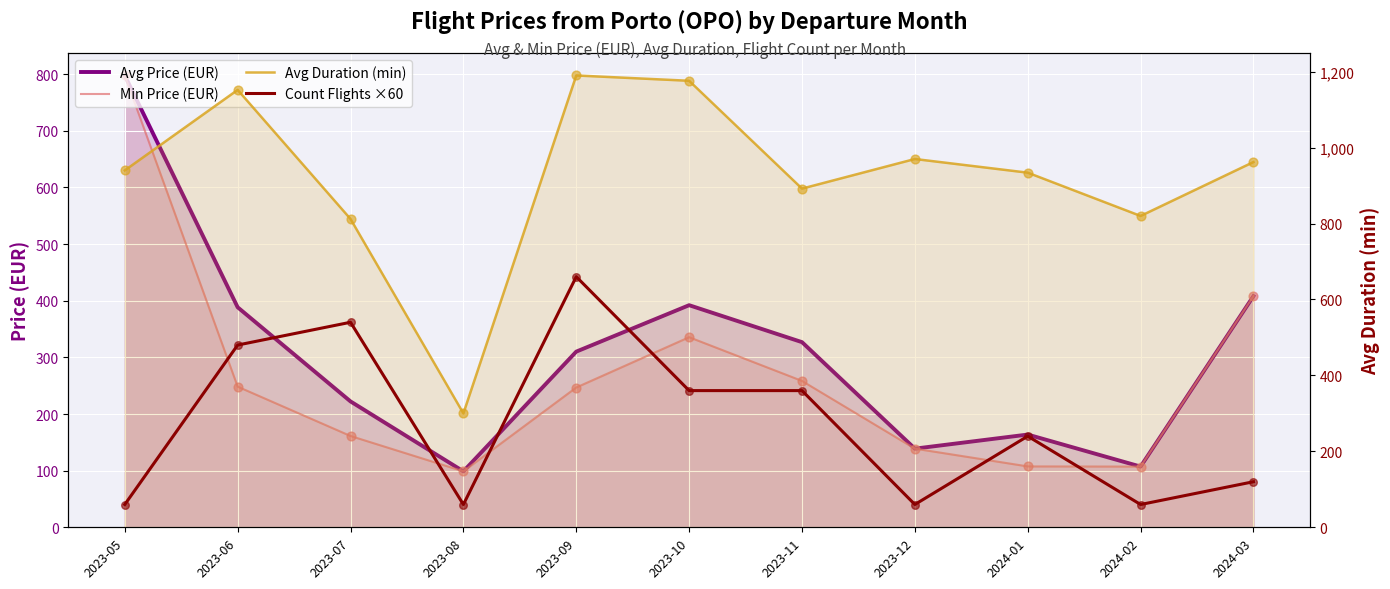

Which series has the widest spread of Y values?

Avg Duration (min)